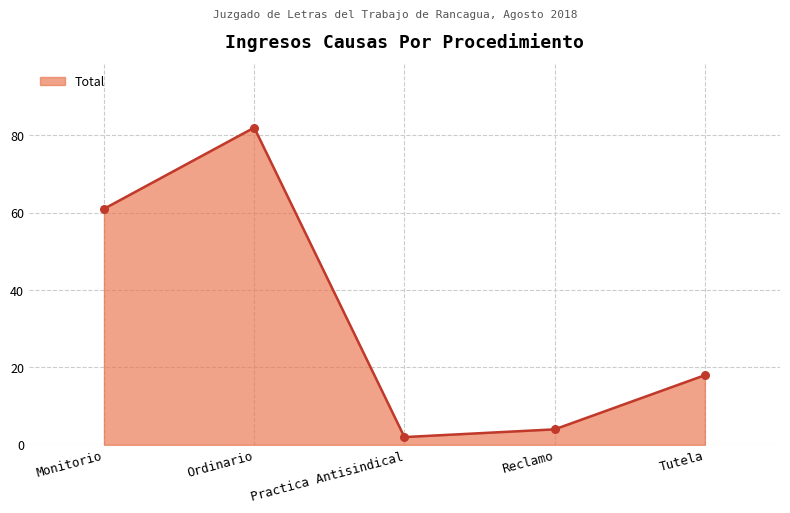

What is the change in value from Practica Antisindical to Reclamo?

+2